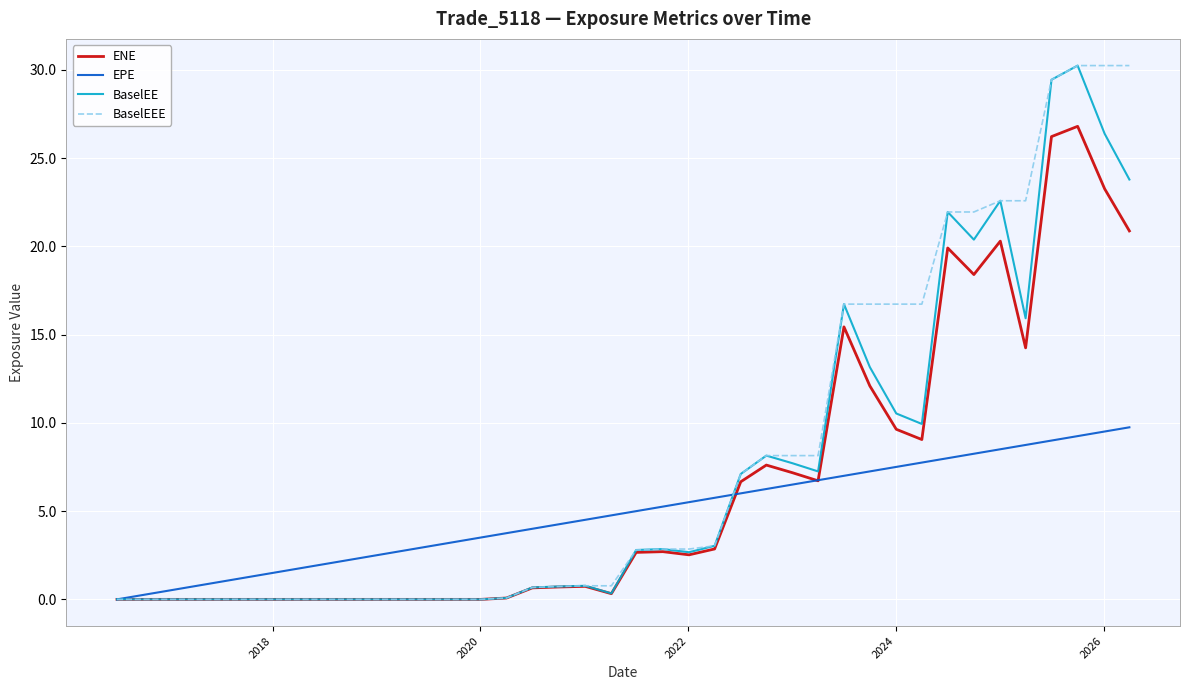

What is the greatest value displayed?

30.2